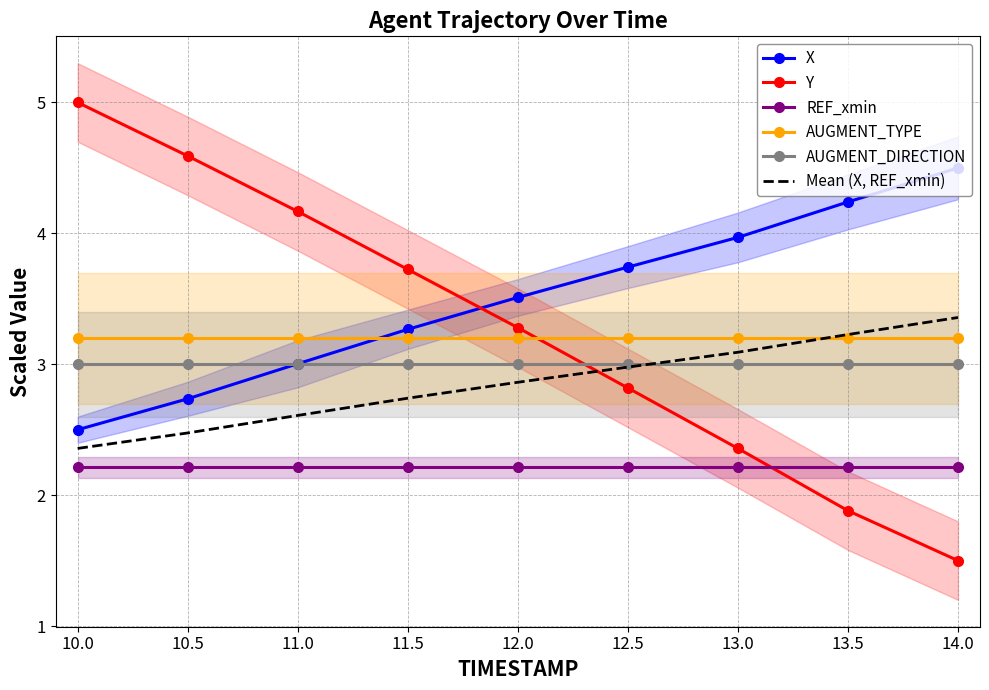

Which series ends up on top after the final intersection of AUGMENT_TYPE and X?

X